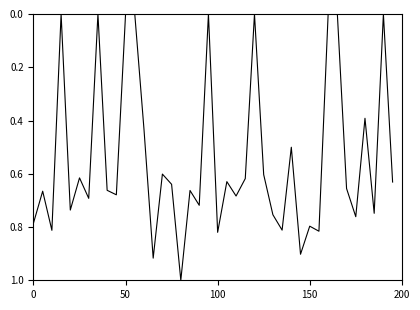

What is the difference between the maximum and minimum values?

1.0